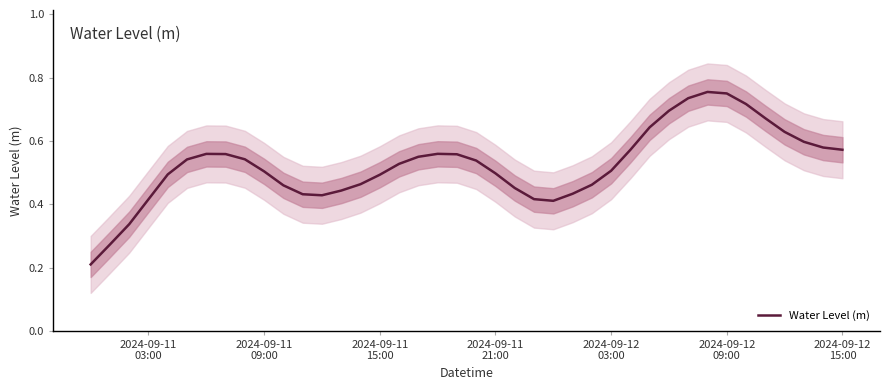

True or false: the data shows 0.2 at 2024-09-12 03:00.

False